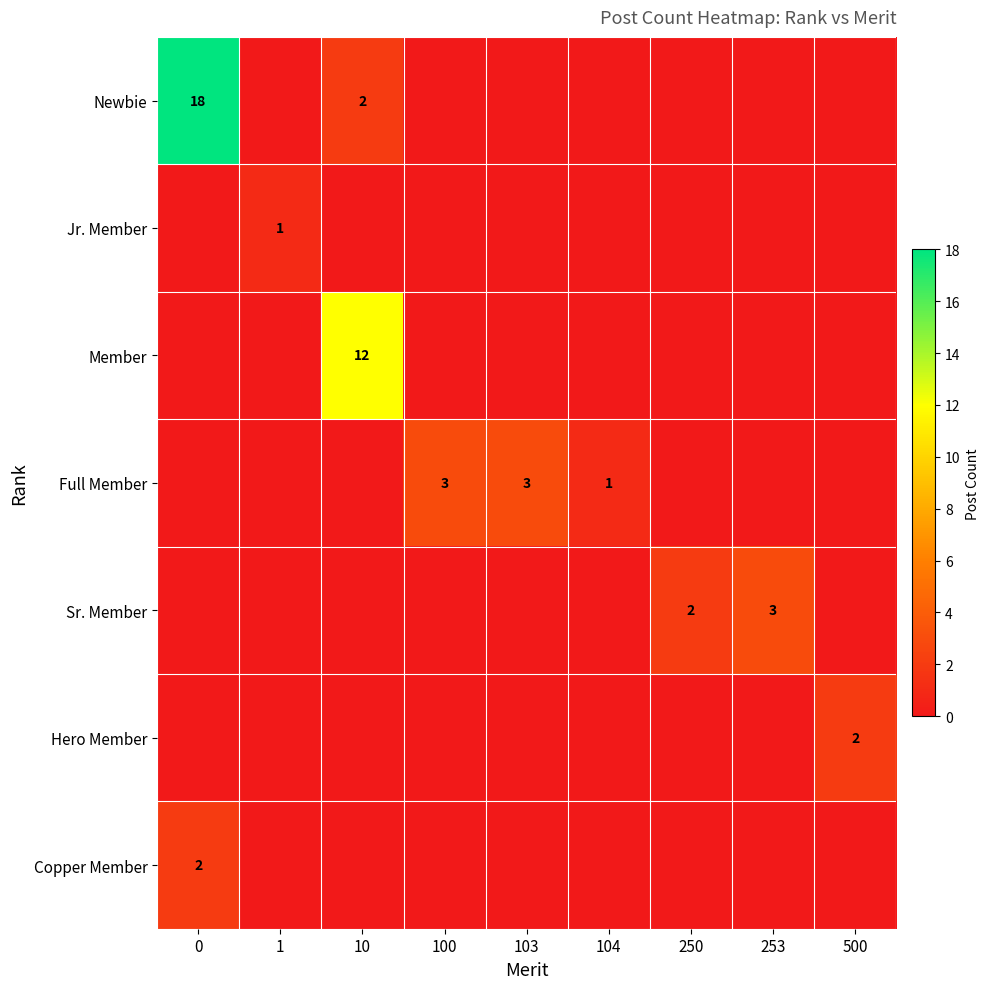

True or false: Full Member has a value of 2 at 100.

False